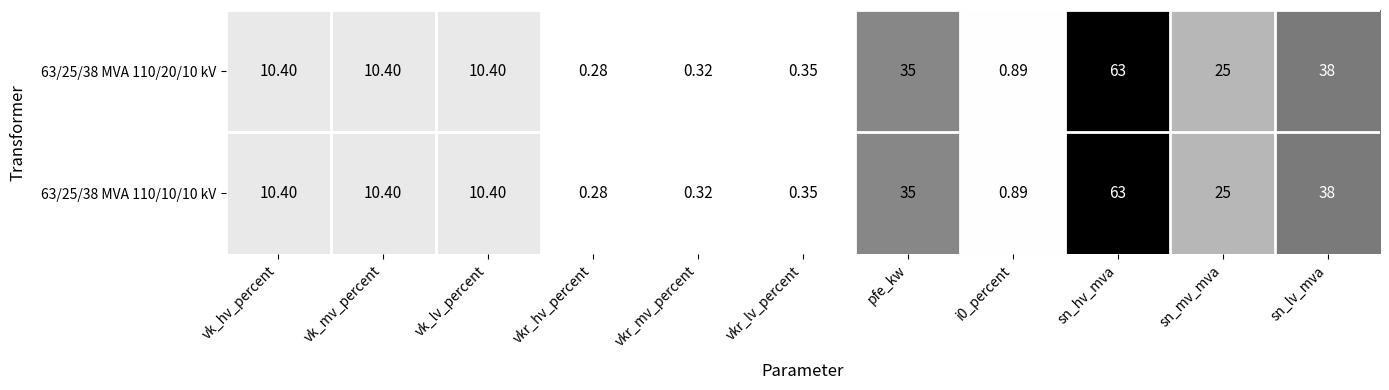

At which category is the sum across all series the highest?

sn_hv_mva